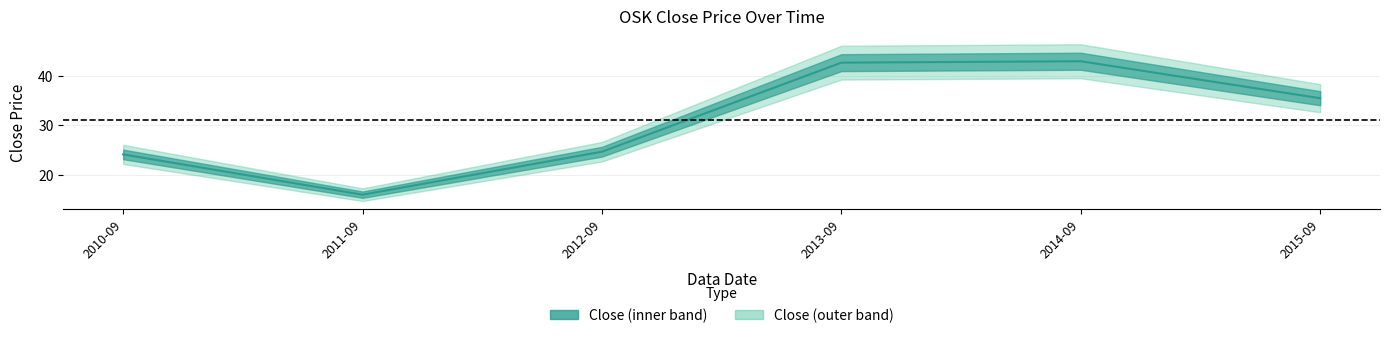

What is the difference between the second highest and second lowest values?

18.5